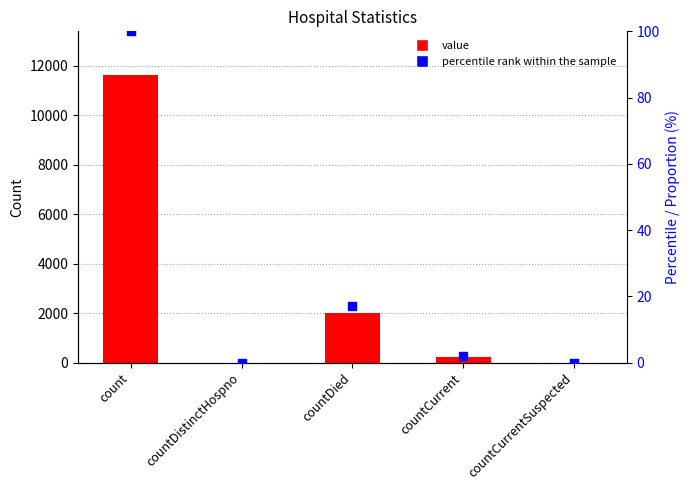

Which series reaches the maximum Y coordinate?

value